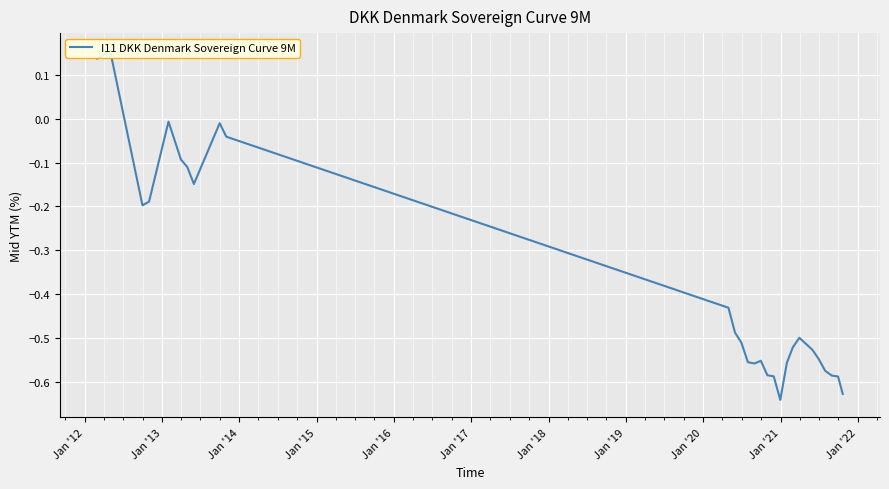

How many lines are shown in the chart?

1